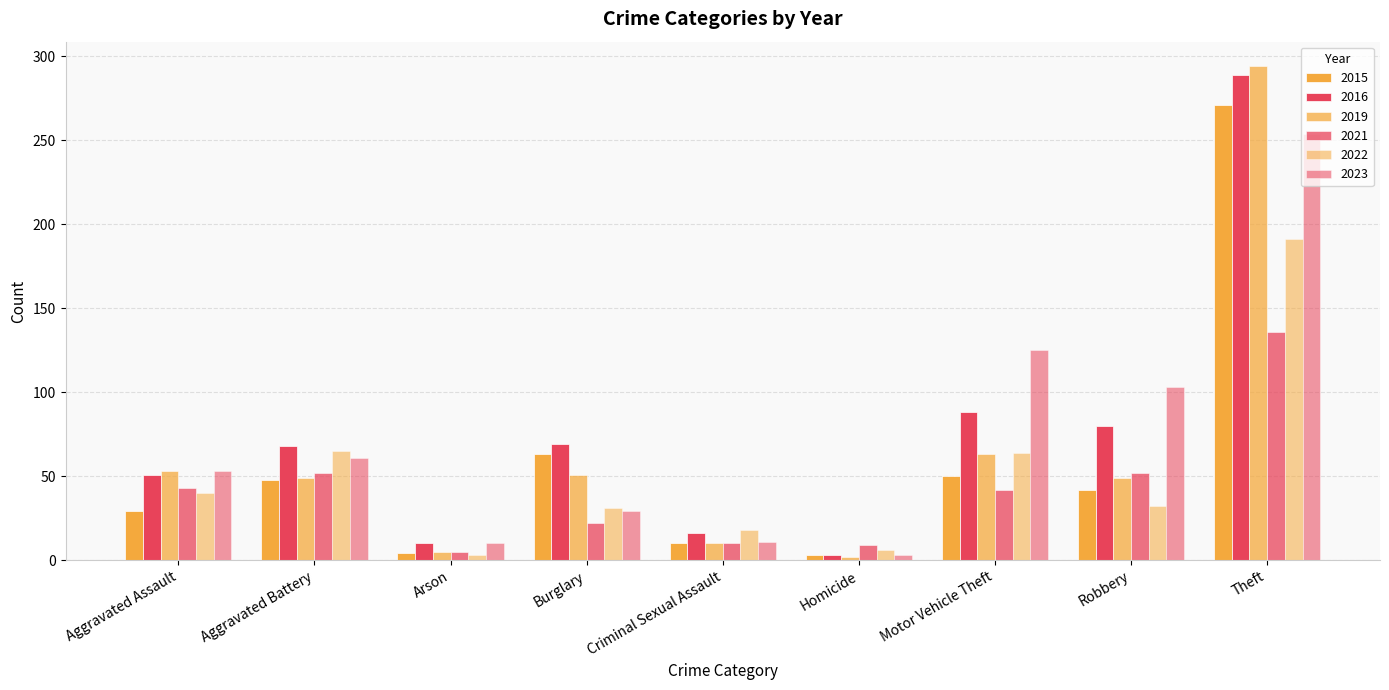

What value does the 2016 series have at Motor Vehicle Theft, to the nearest 5?

90